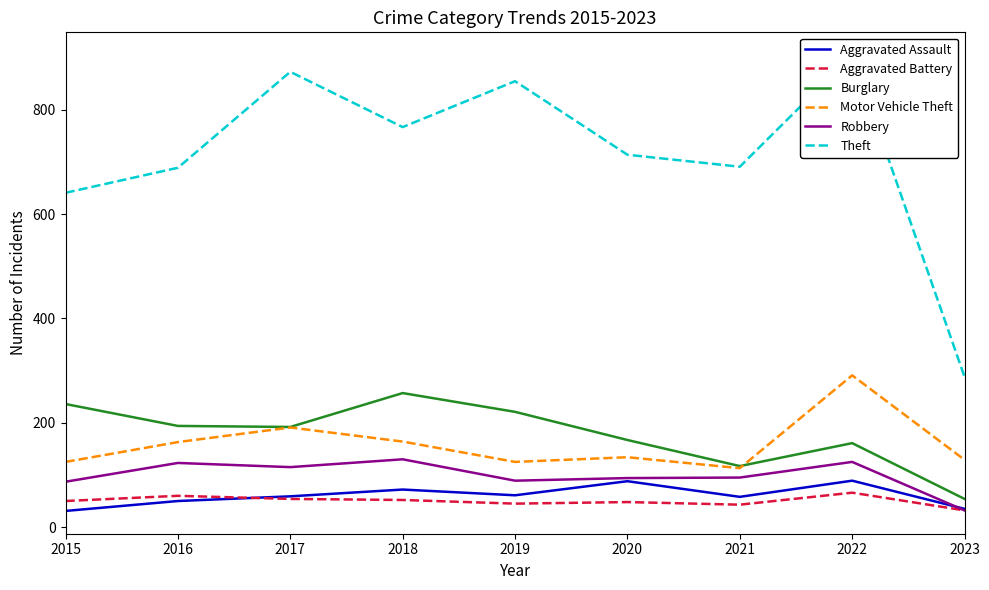

At which category is the sum across all series the highest?

2022